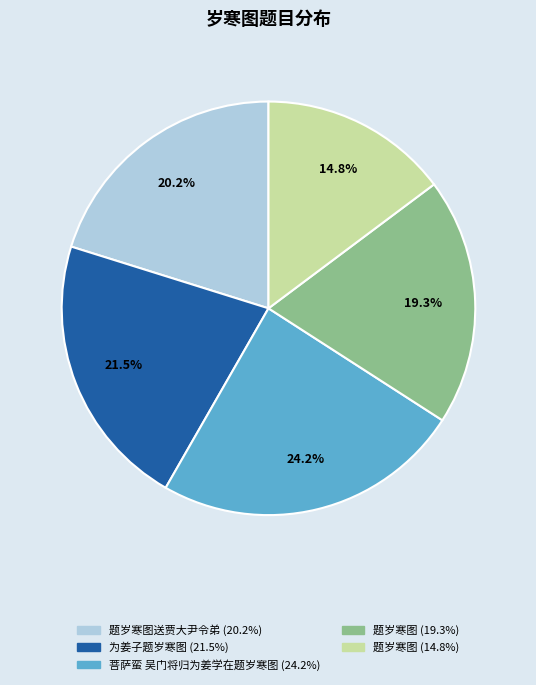

To the nearest percent, what is the average slice percentage?

20%